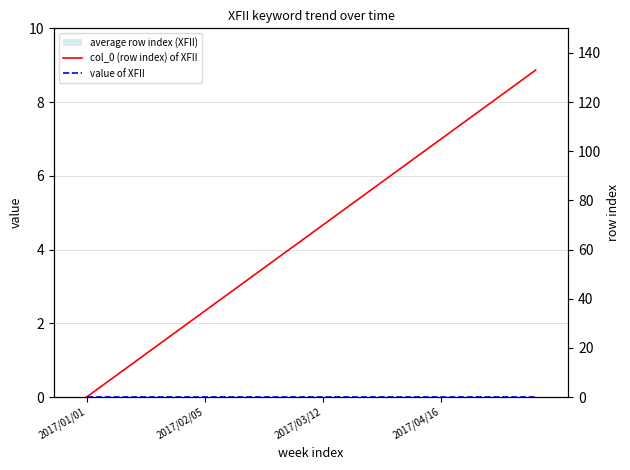

What is the total value across all series at 2017/04/16?

105